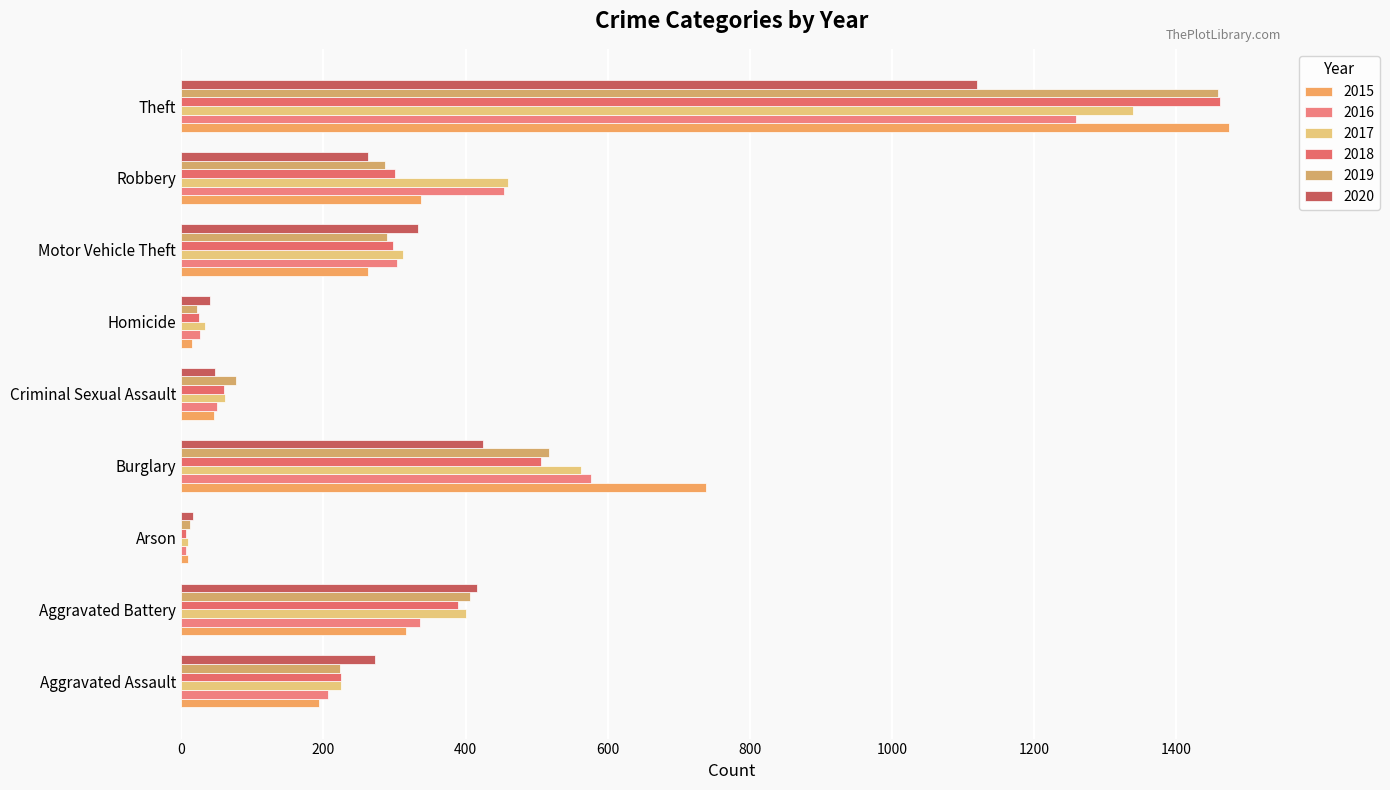

How many data points in 2015 are less than 263?

4